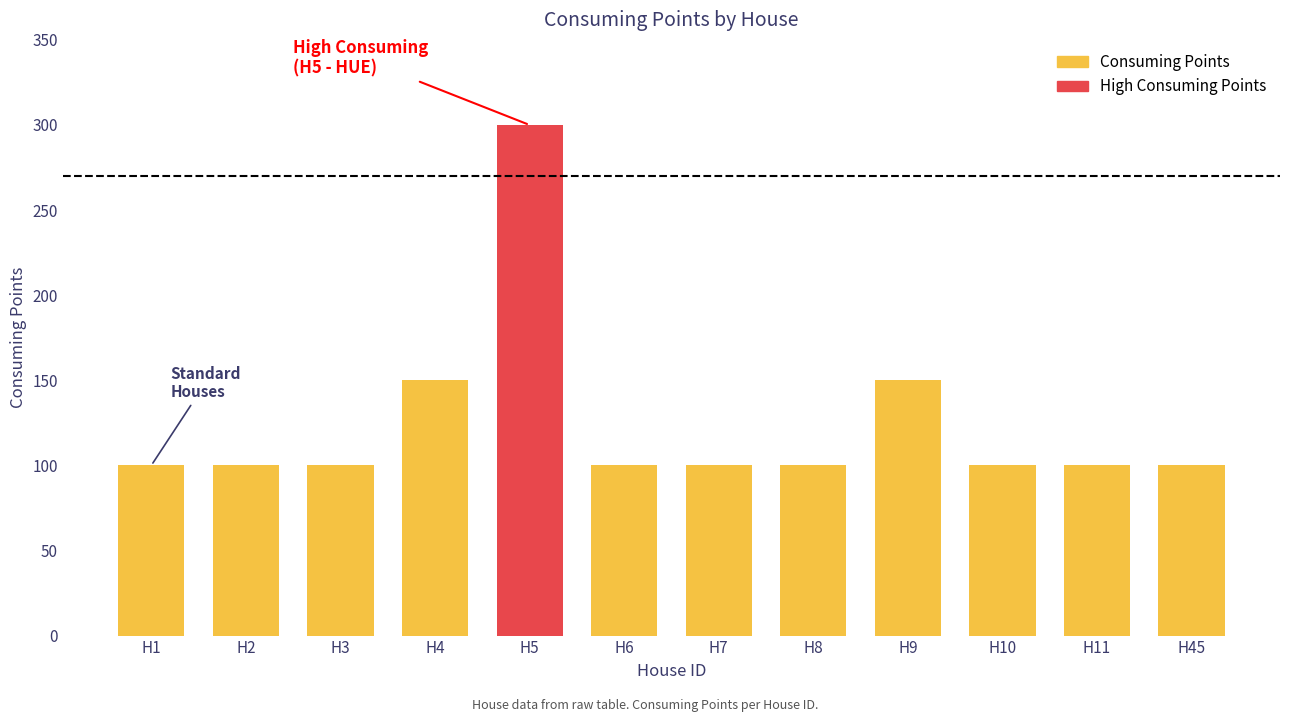

The chart shows a value of 239 at H9. True or false?

False